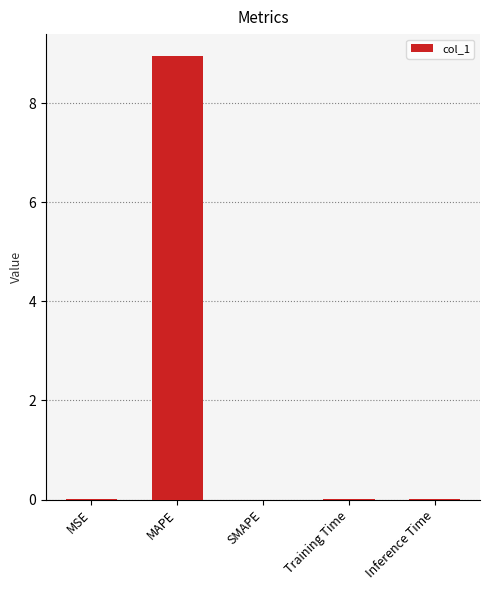

Which category has the highest value across all series?

MAPE